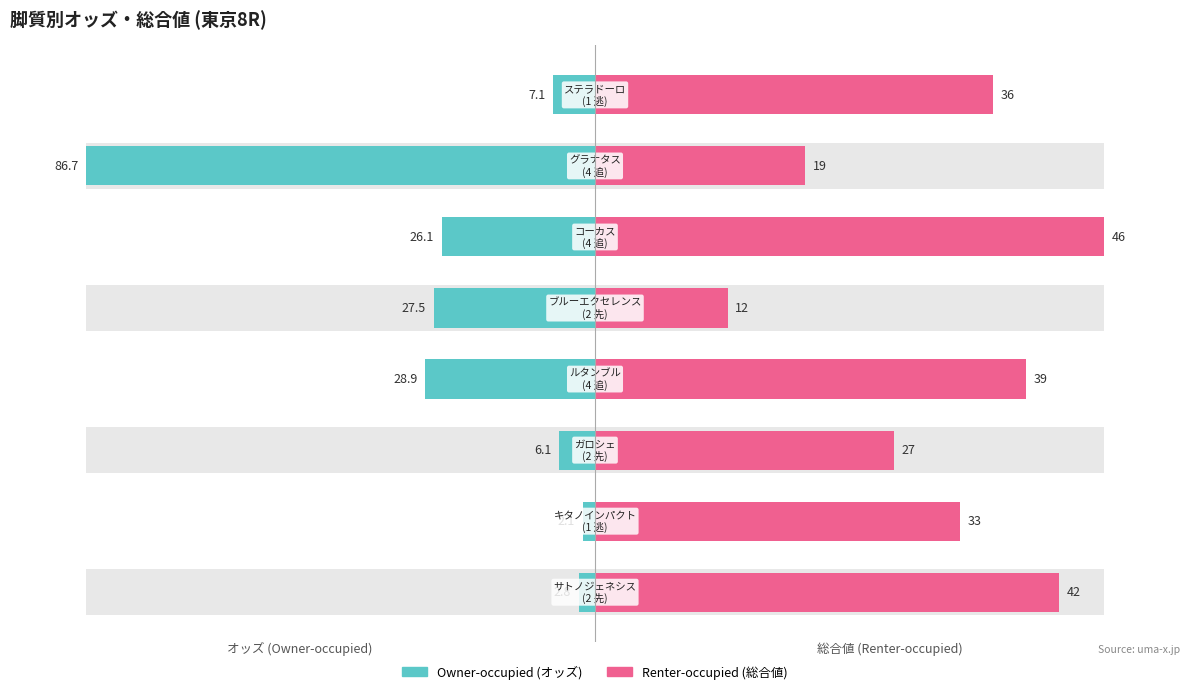

What is the minimum value shown in the chart?

2.4